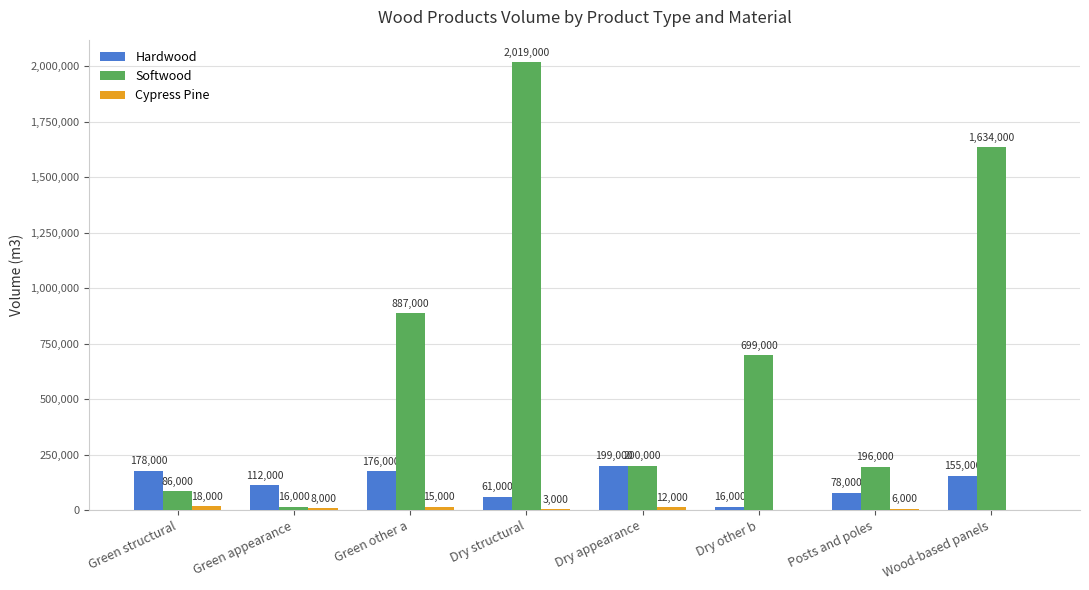

Read the Hardwood value at Green other a, to the nearest 10.

176000